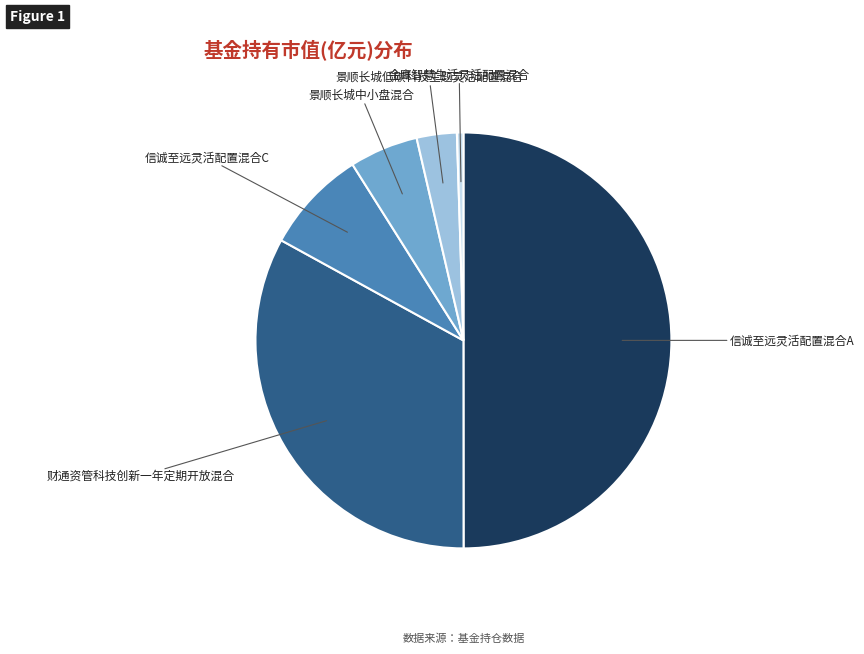

How many segments does this pie chart have?

6